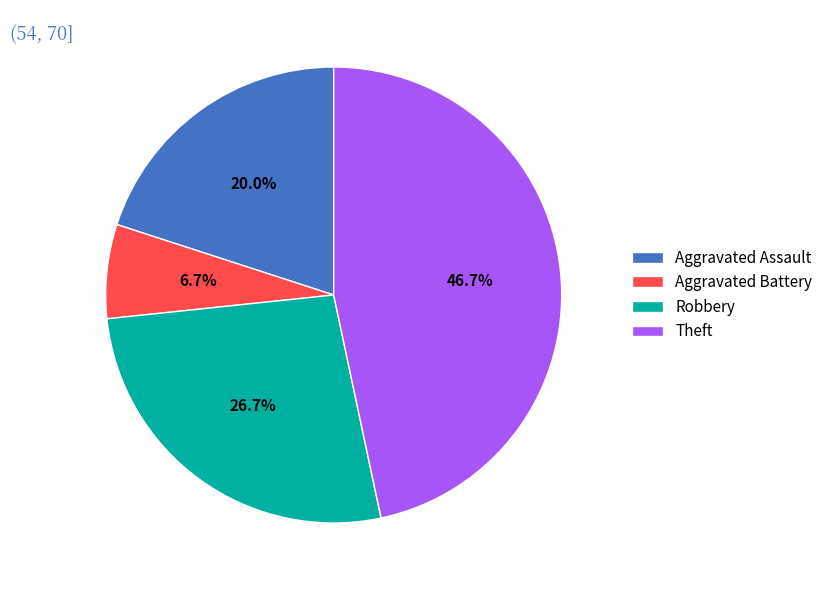

What percentage is the Robbery slice, to the nearest percent?

27%